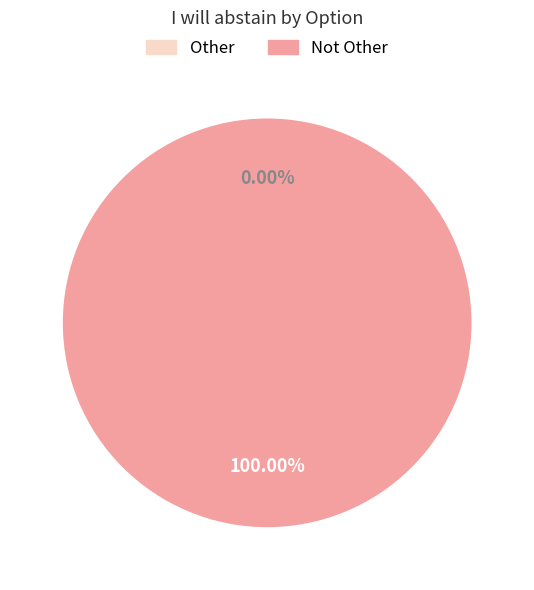

To the nearest percent, what is the difference between the largest and smallest slice percentages?

100%